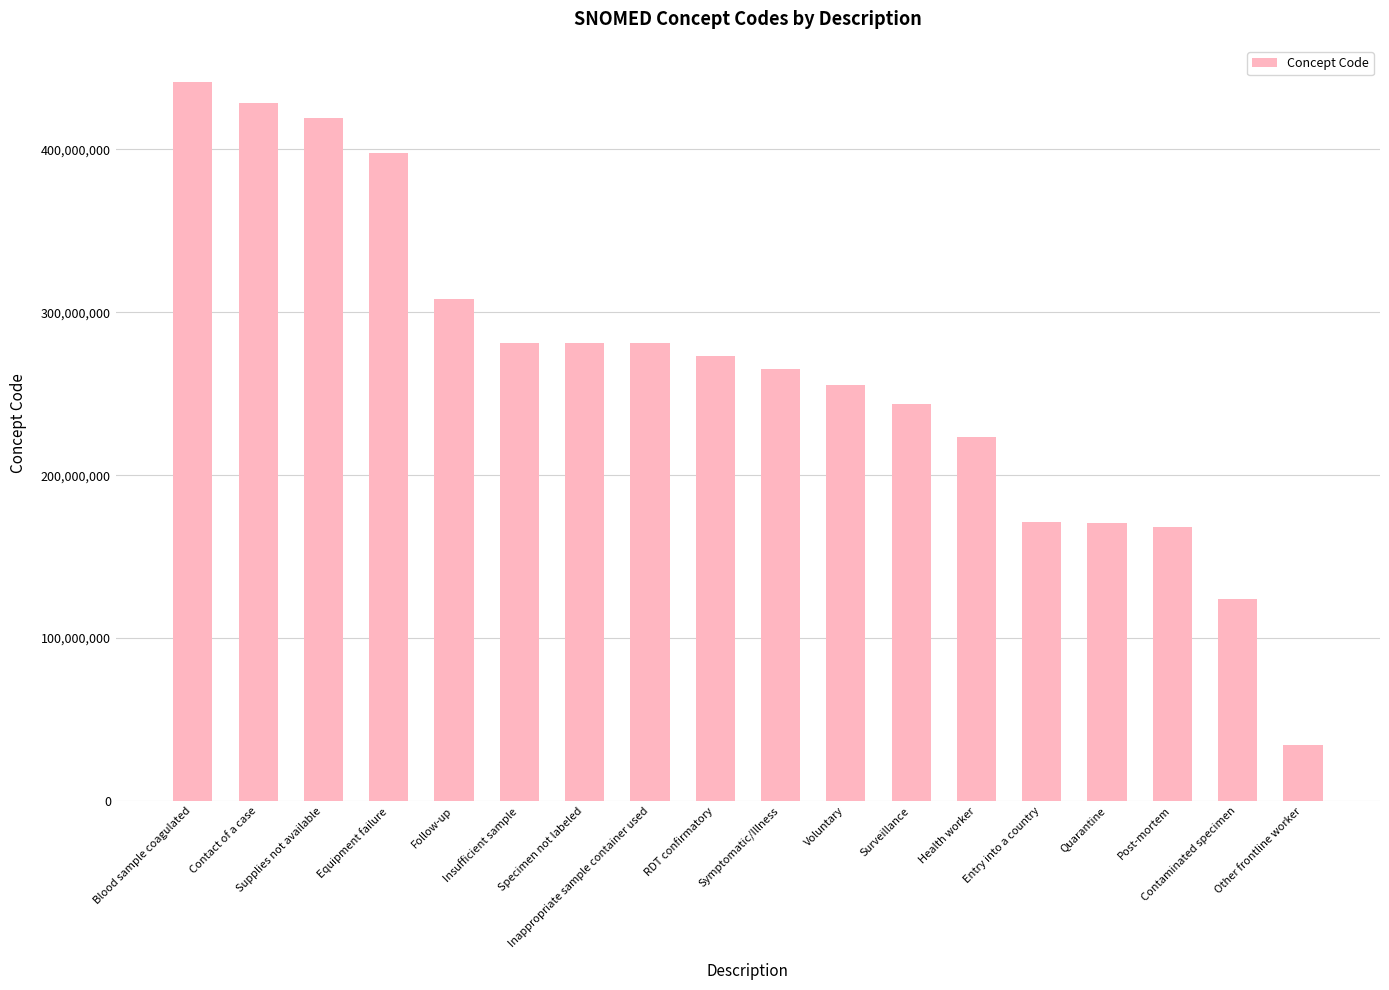

What value does the data have at Health worker?

223366009